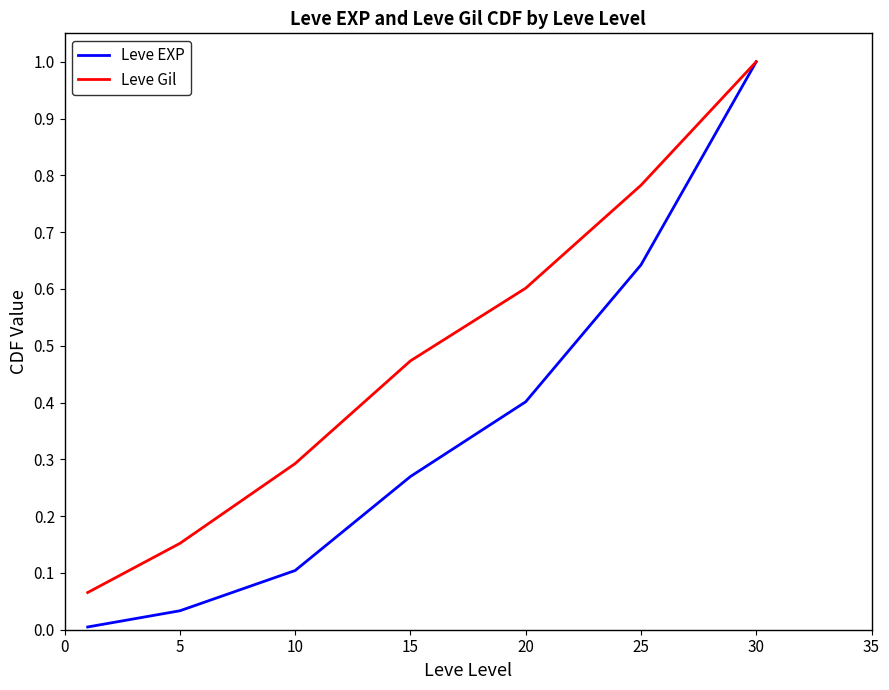

Which series has the largest total across all categories?

Leve Gil